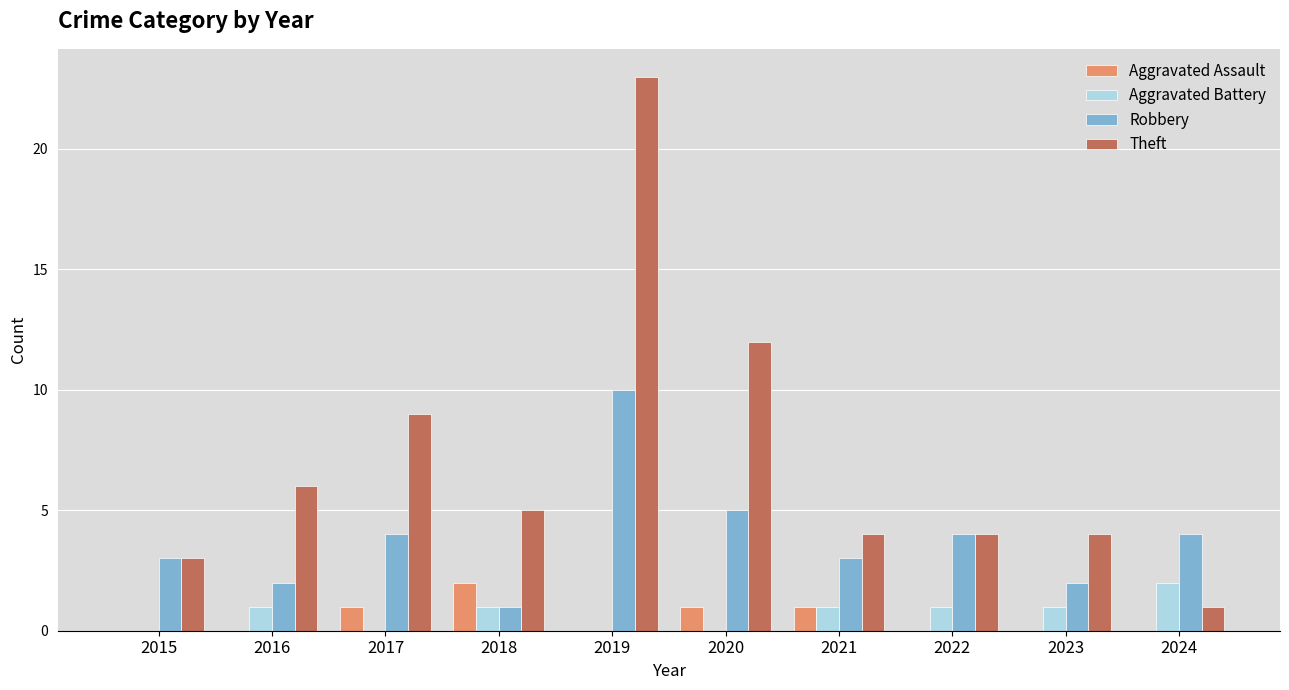

At which category is the sum across all series the highest?

2019